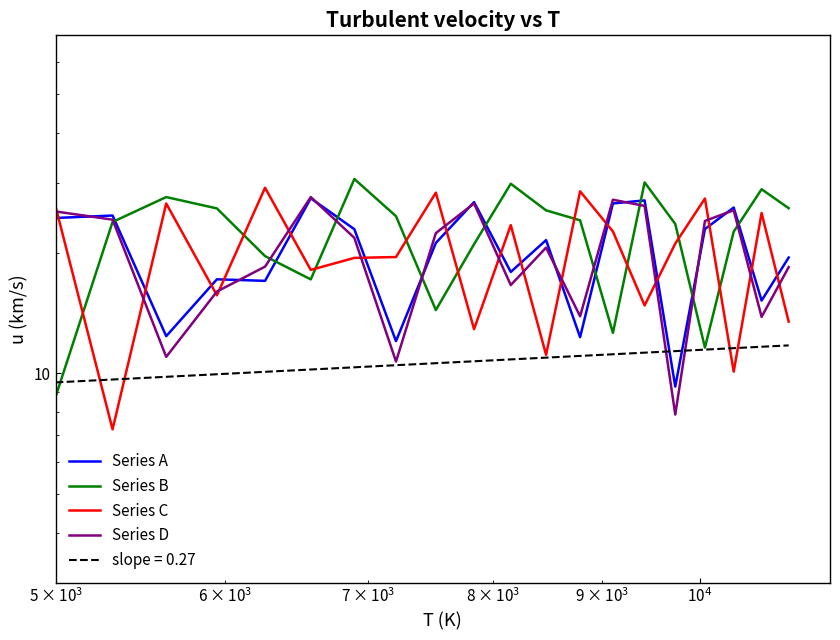

How many lines are shown in the chart?

4